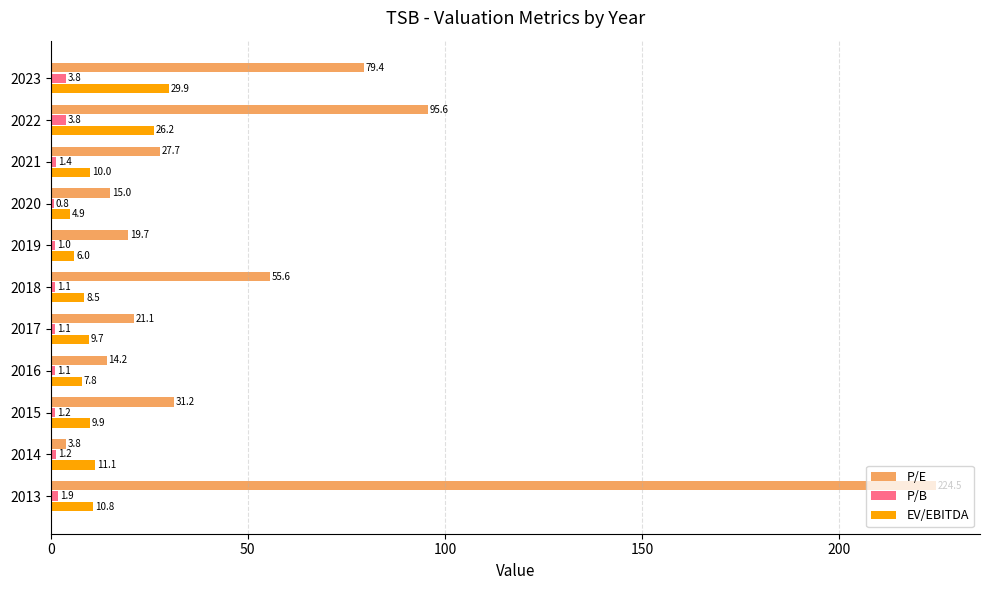

At how many categories does at least one series exceed 115?

1